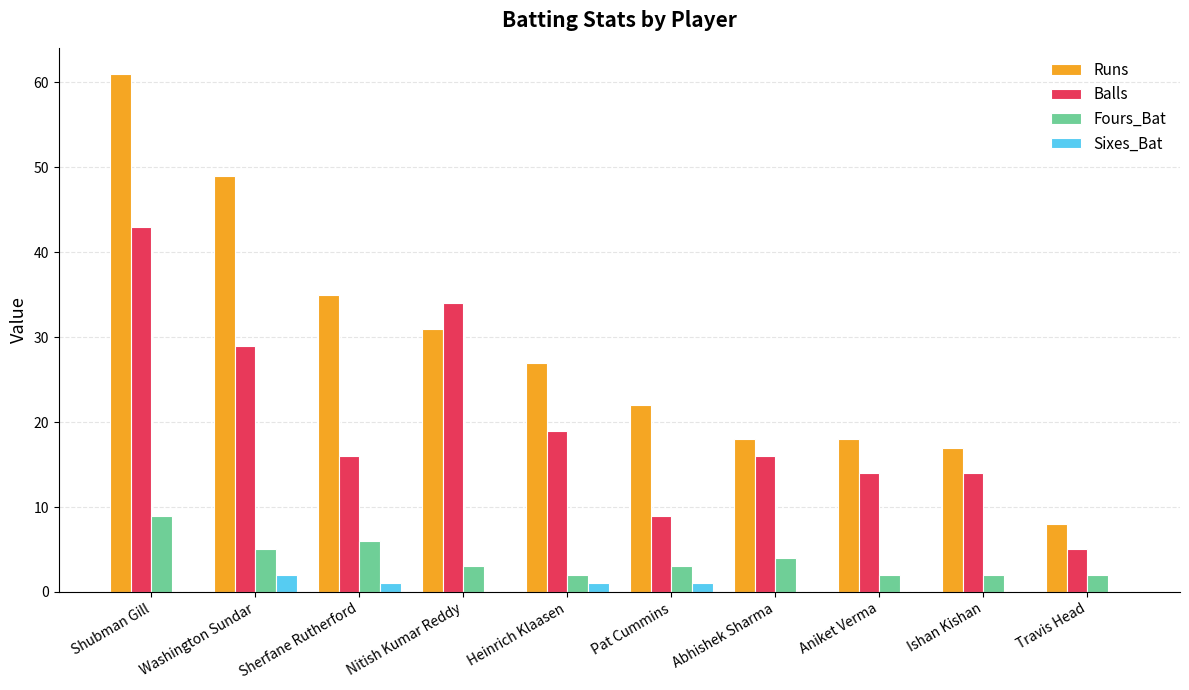

Which category has the highest value in the Runs series?

Shubman Gill